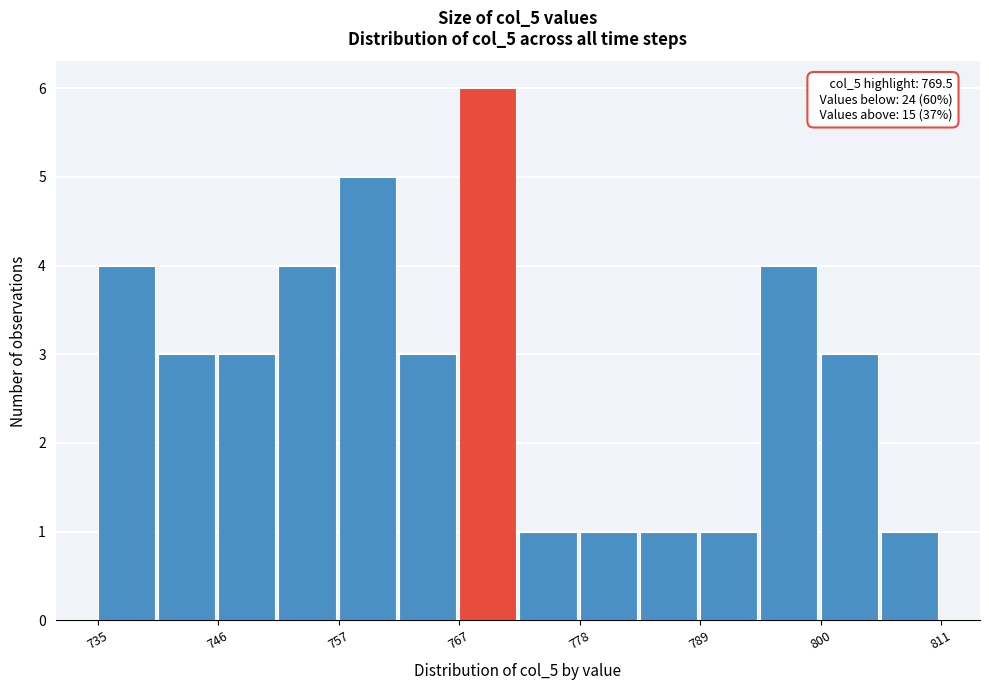

Around what value on the x-axis is the tallest bar? Give the approximate position of its centre, as read against the axis.

770